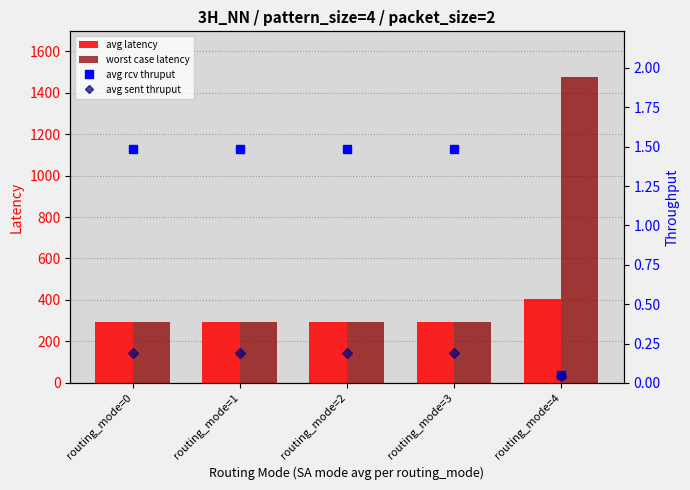

What is the maximum value shown in the chart?

1474.0